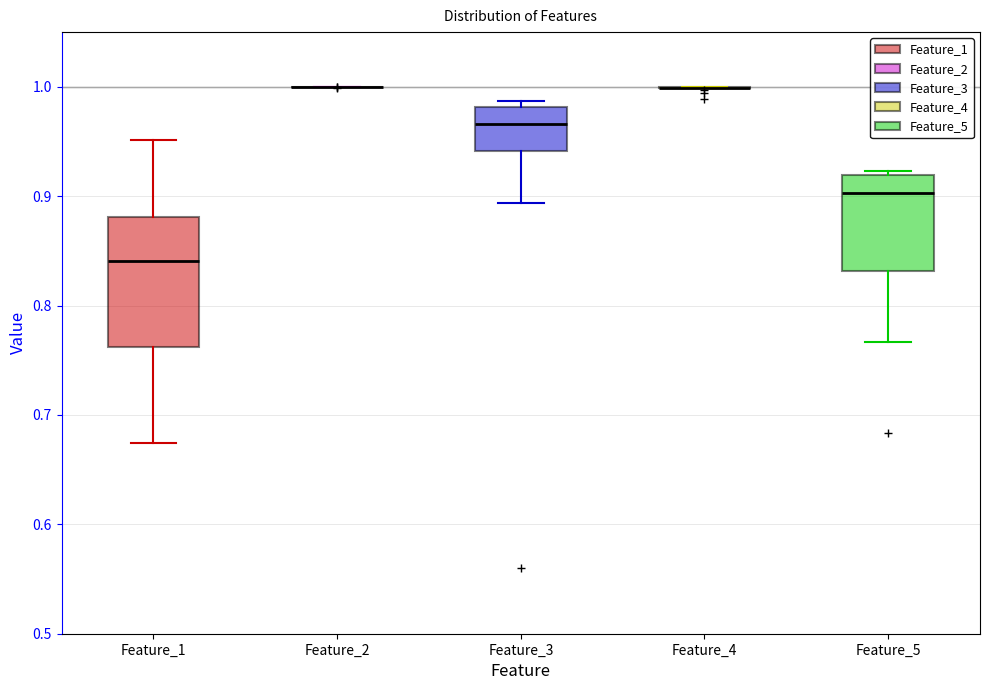

Where is the lower edge of the box for Feature_5 on the y-axis? The values are not printed on the chart, so give them approximately, as read against the axis.

0.83